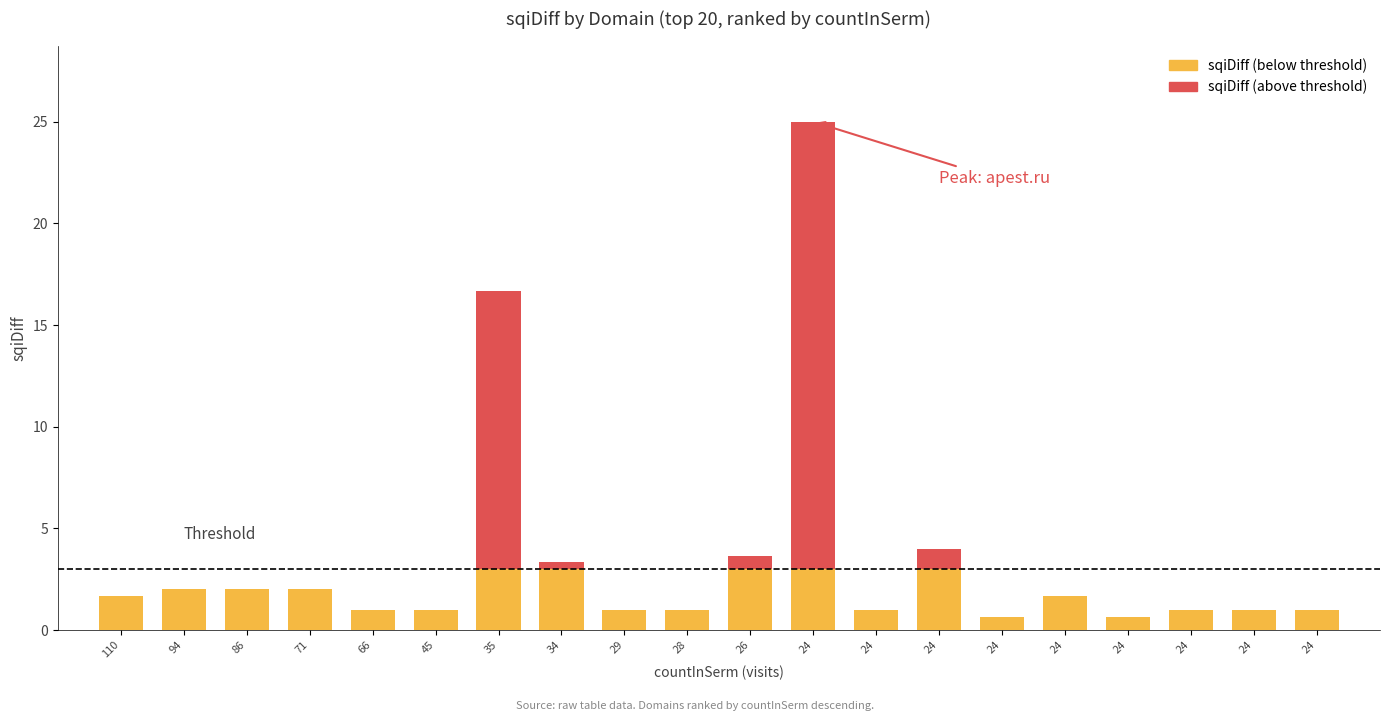

How many categories are shown in the chart?

20